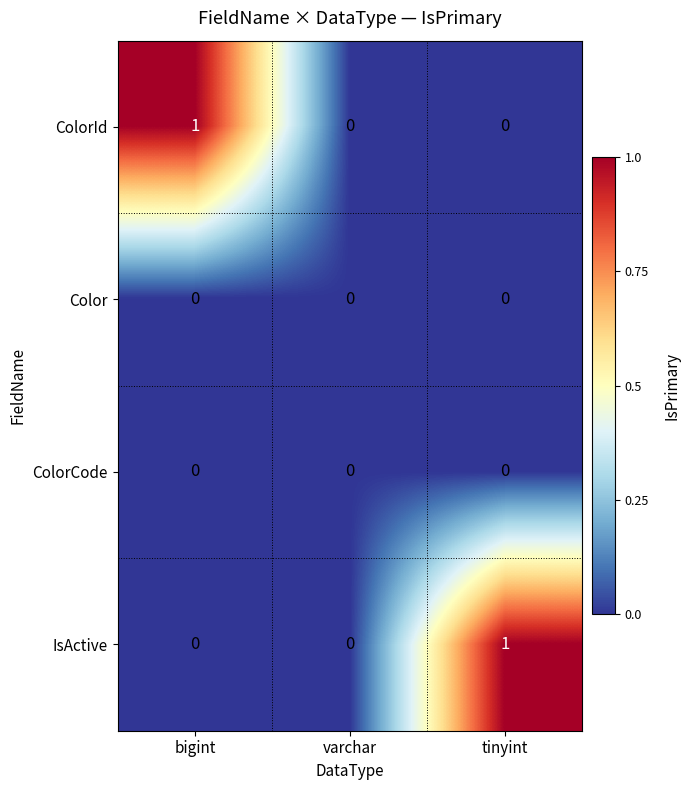

Reading right to left, transcribe all the data shown in this chart.

ColorId: 0	0	1
Color: 0	0	0
ColorCode: 0	0	0
IsActive: 1	0	0